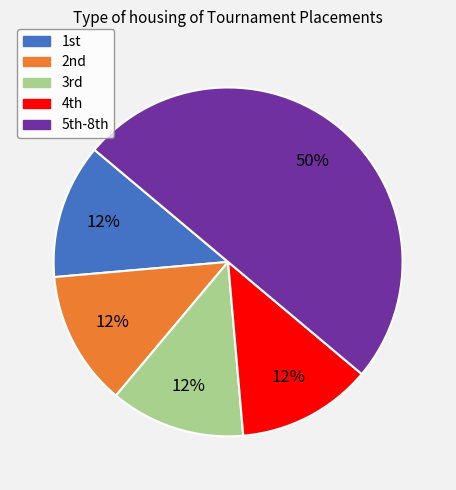

To the nearest percent, what is the average slice percentage?

20%